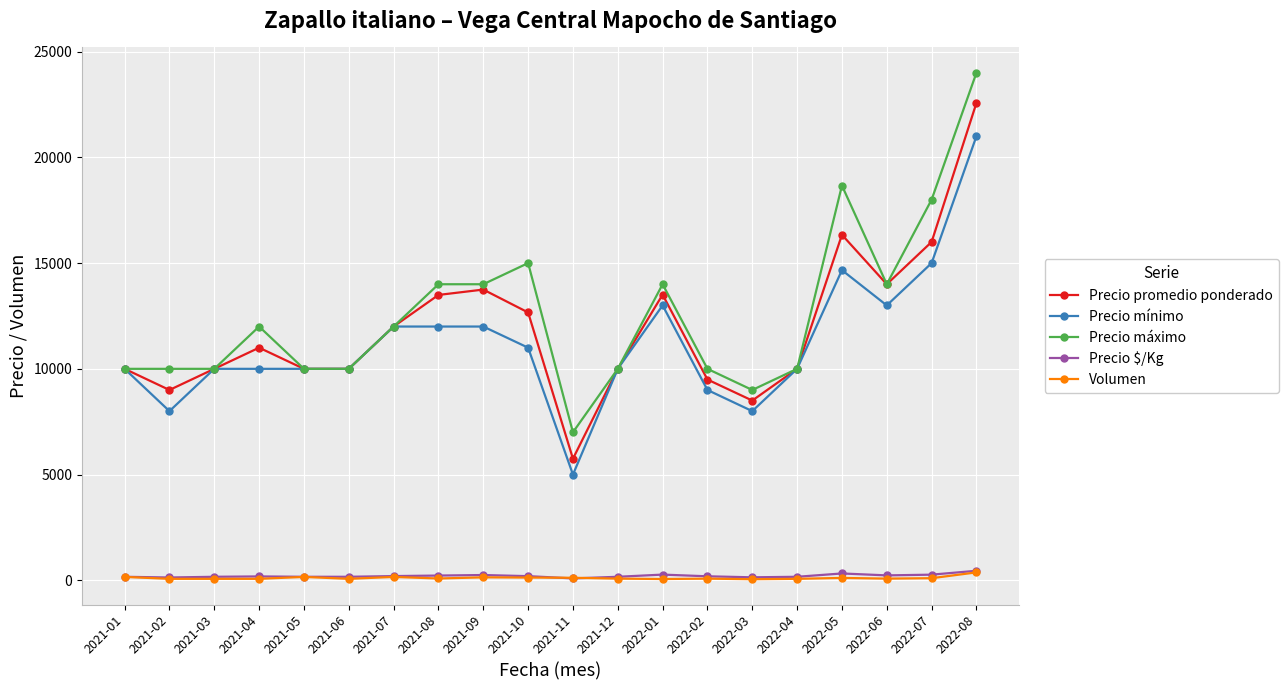

Is the value of Precio máximo at 2022-04 greater than the value of Volumen at 2021-01?

Yes